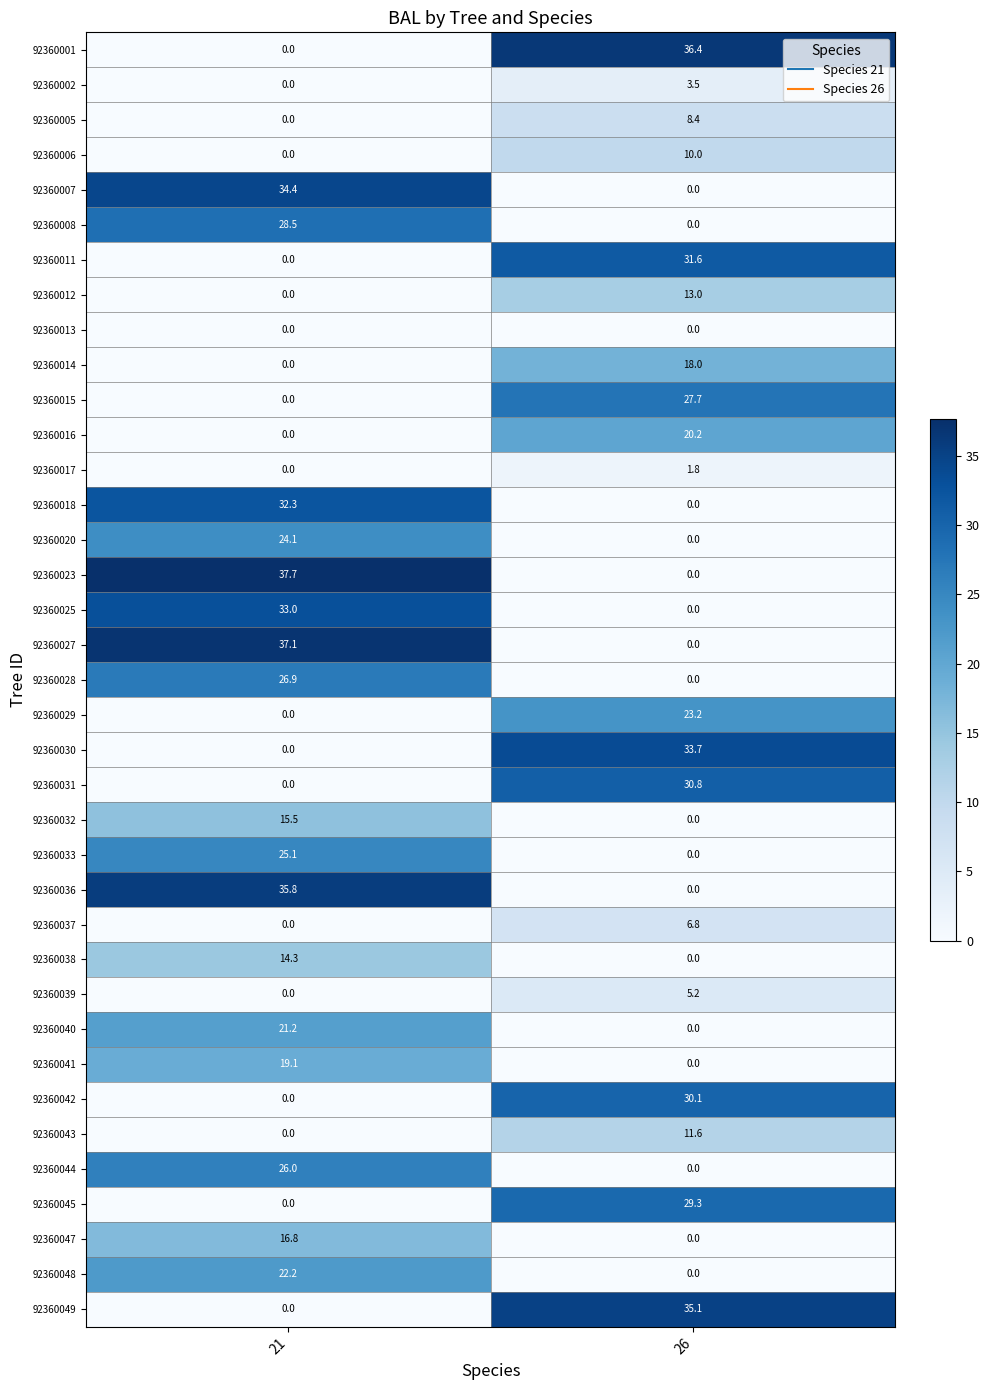

Where is 92360015 nearest to the value 13?

21